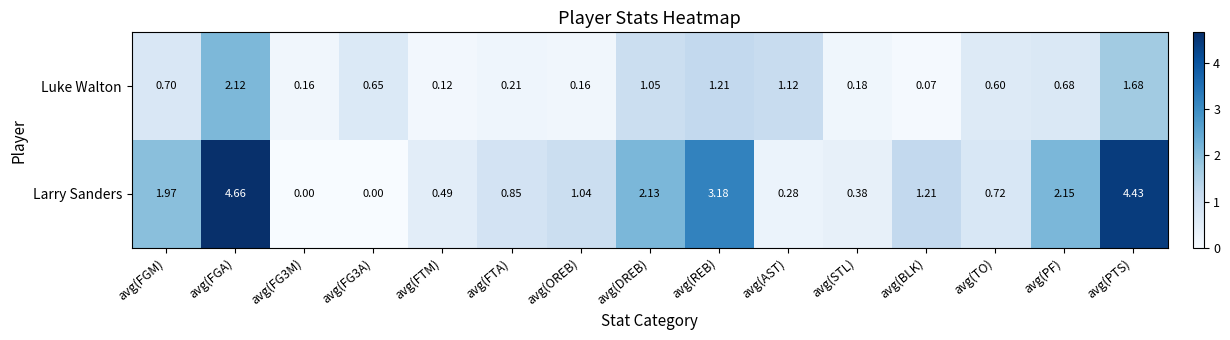

Rank the series by their maximum value, from highest to lowest.

Larry Sanders, Luke Walton